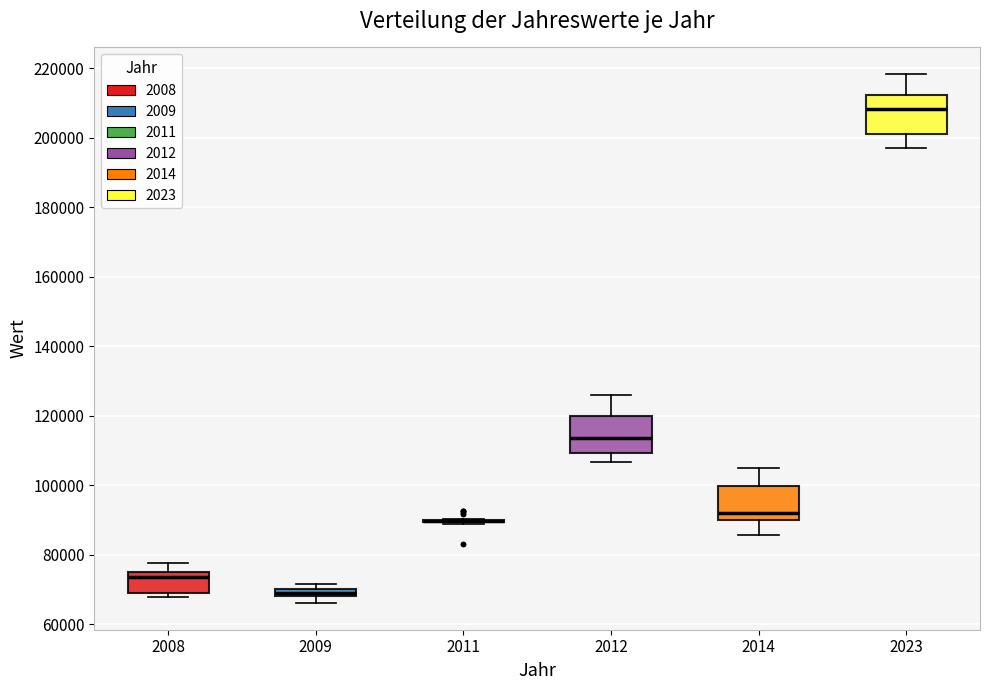

Where is the upper edge of the box at x = 2009 on the y-axis? The values are not printed on the chart, so give them approximately, as read against the axis.

70000